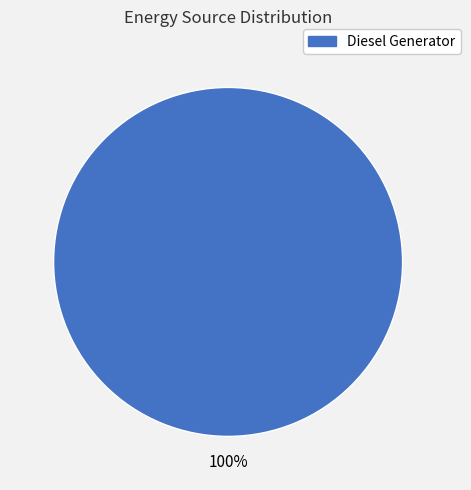

Rank the categories by value from highest to lowest.

Diesel Generator